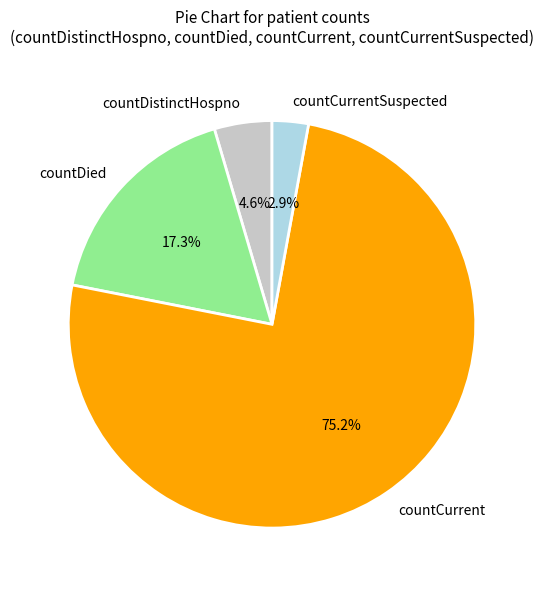

Which slice is the smallest?

countCurrentSuspected